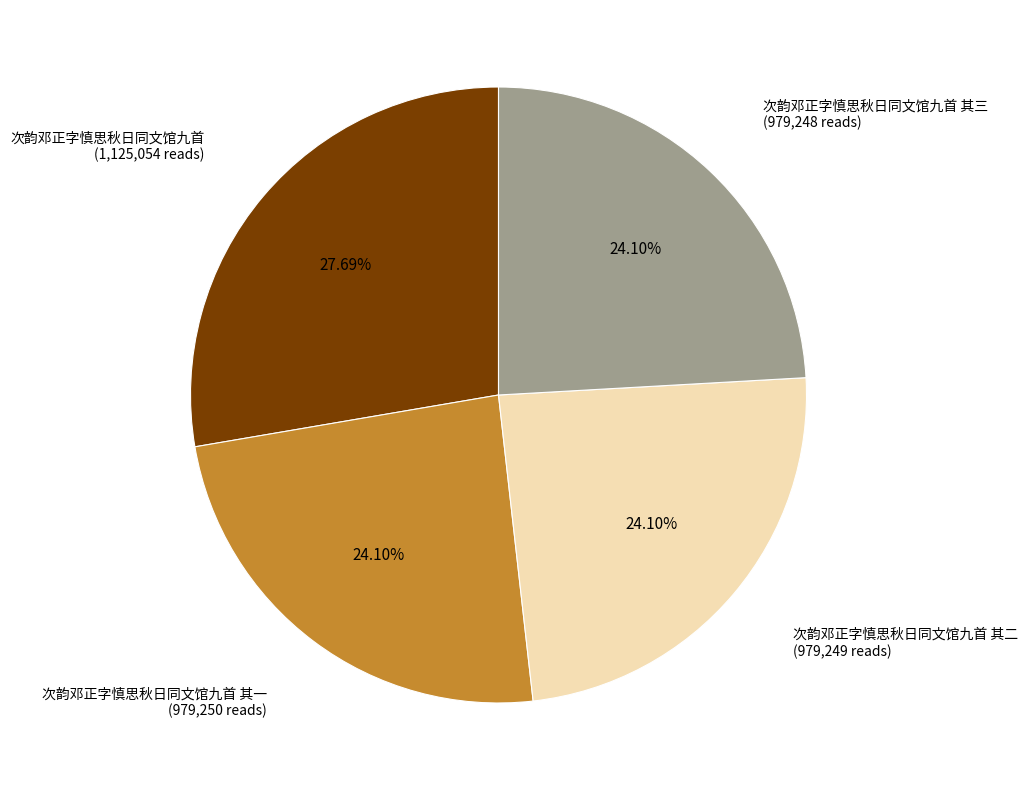

To the nearest percent, what is the difference between the largest and smallest slice percentages?

4%